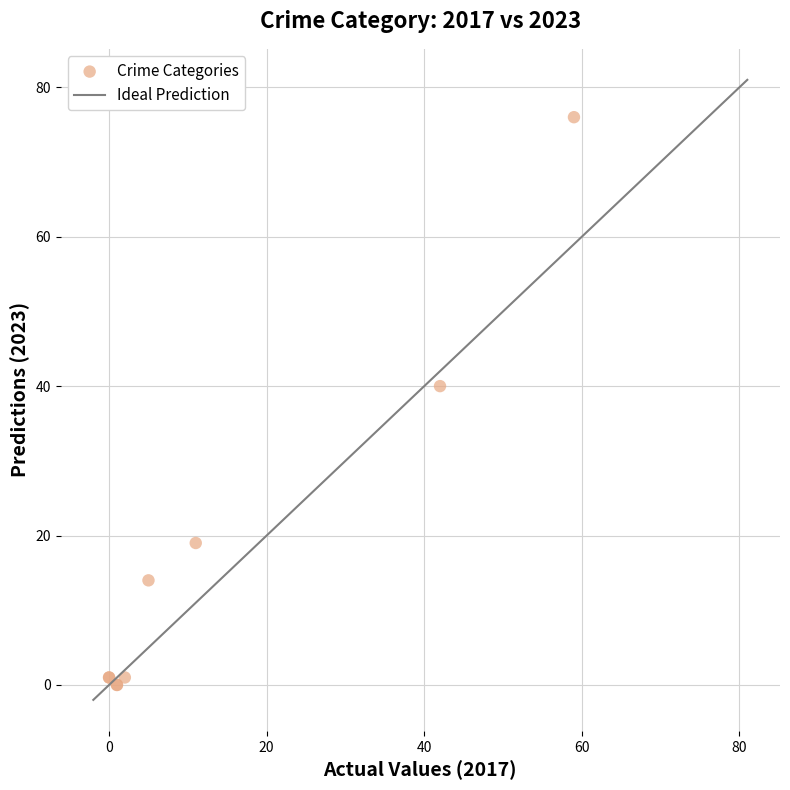

What Y value in the scatter plot is closest to 38?

40